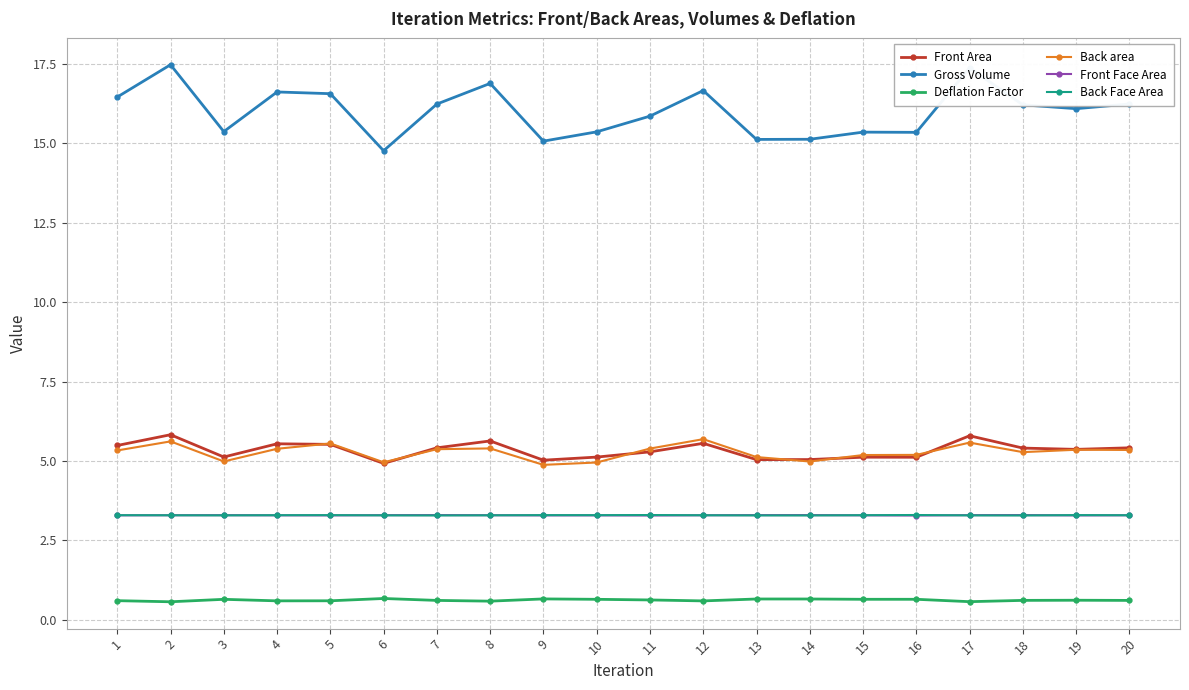

Read the Back area value at 14.

5.0